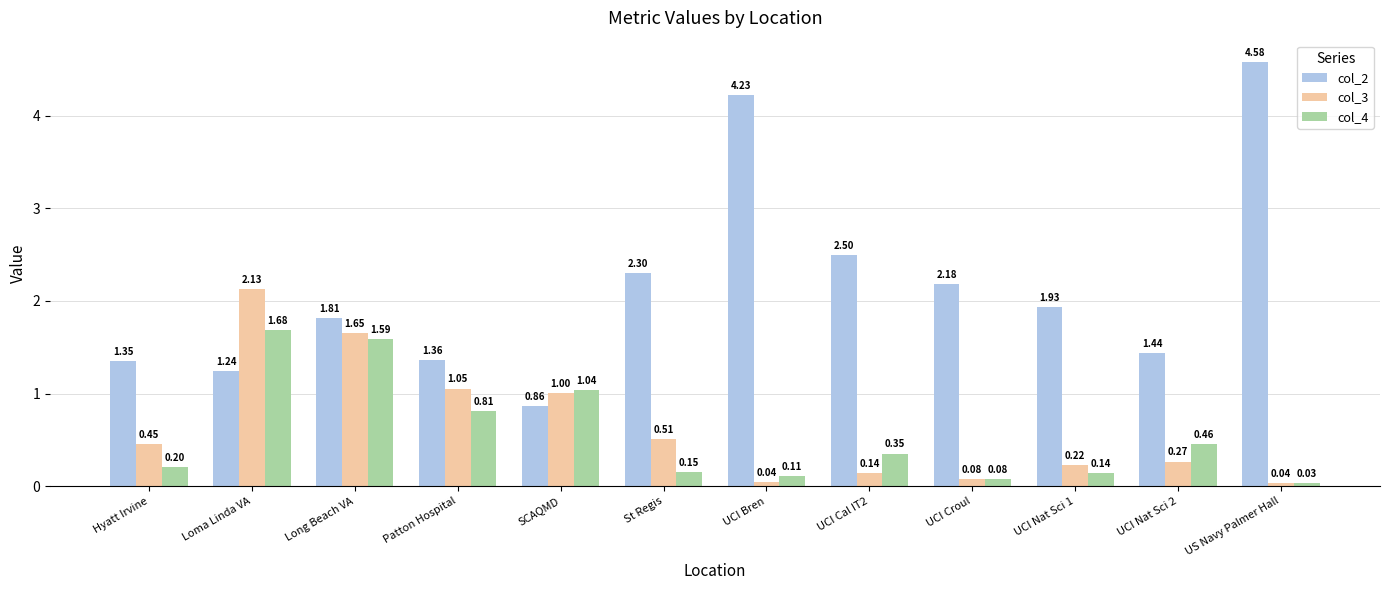

At SCAQMD, list the series in order from smallest to largest.

col_2, col_3, col_4